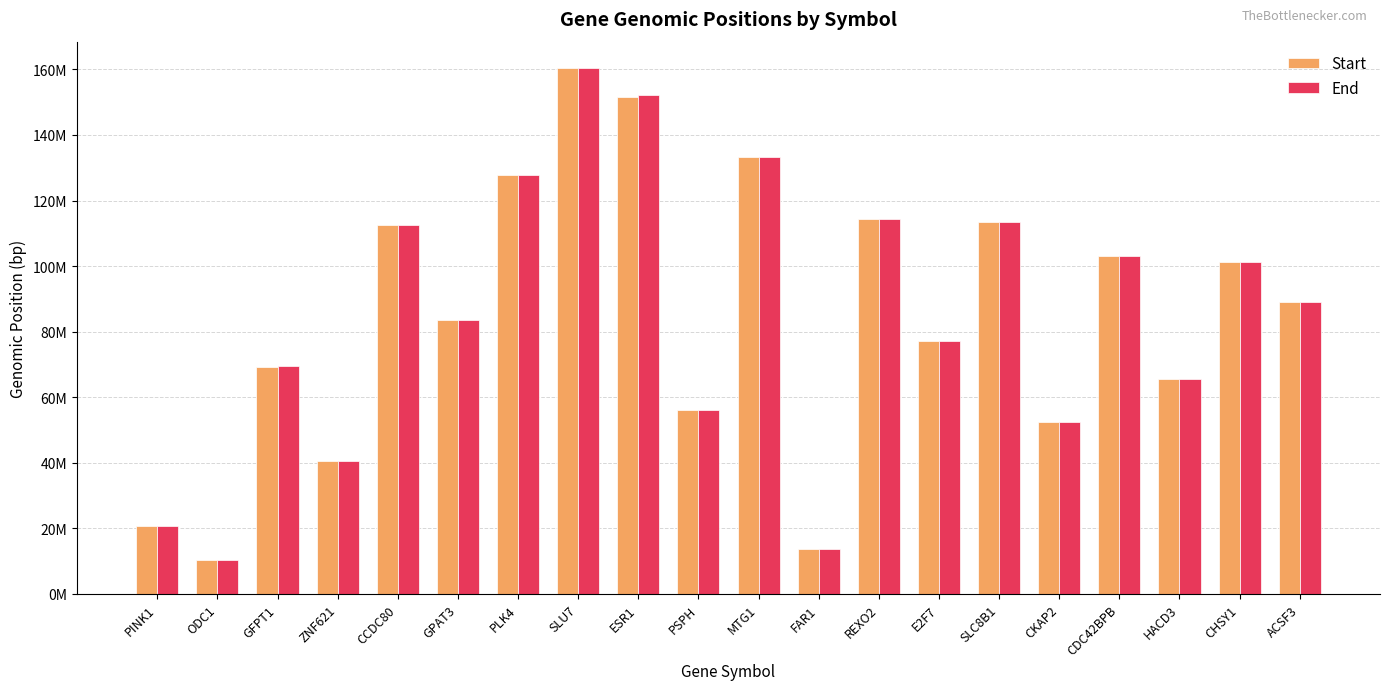

At which label does Start reach its minimum?

ODC1